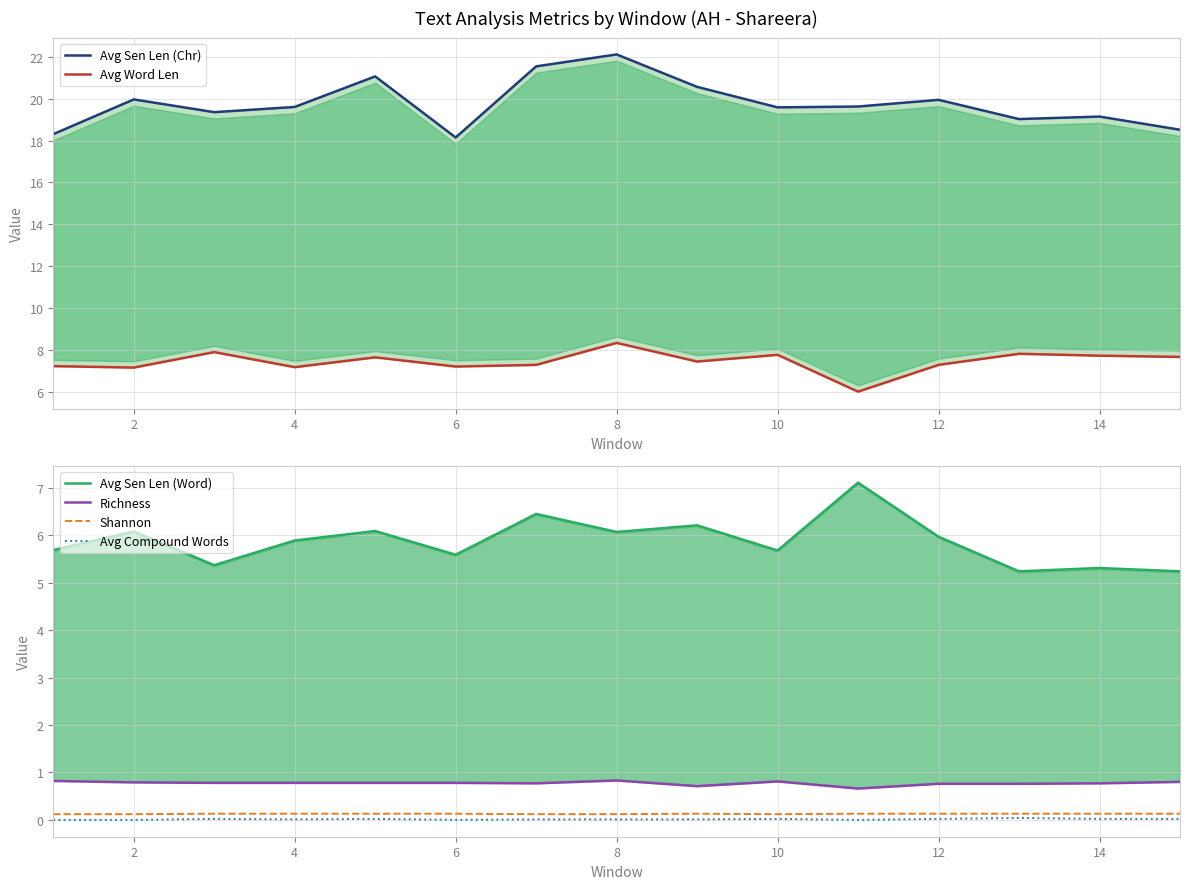

True or false: Avg Compound Words and Shannon cross at least once.

False